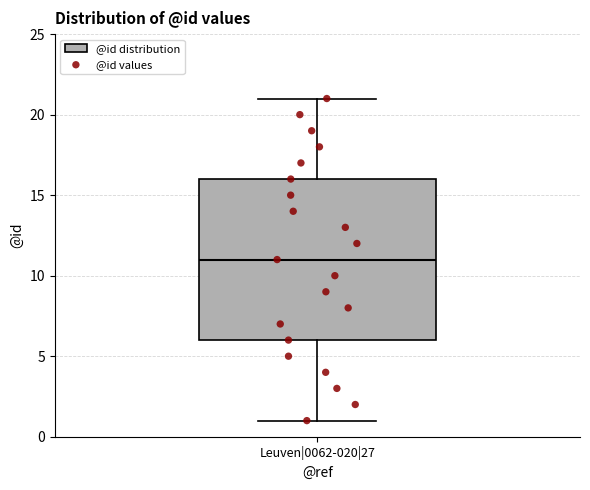

Read this box plot against the y-axis: the position of the median line, the range covered by the box, and the ends of both whiskers. The values are not printed on the chart, so give them approximately, as read against the axis.

median 11, box 6 to 16, whiskers 1 to 21